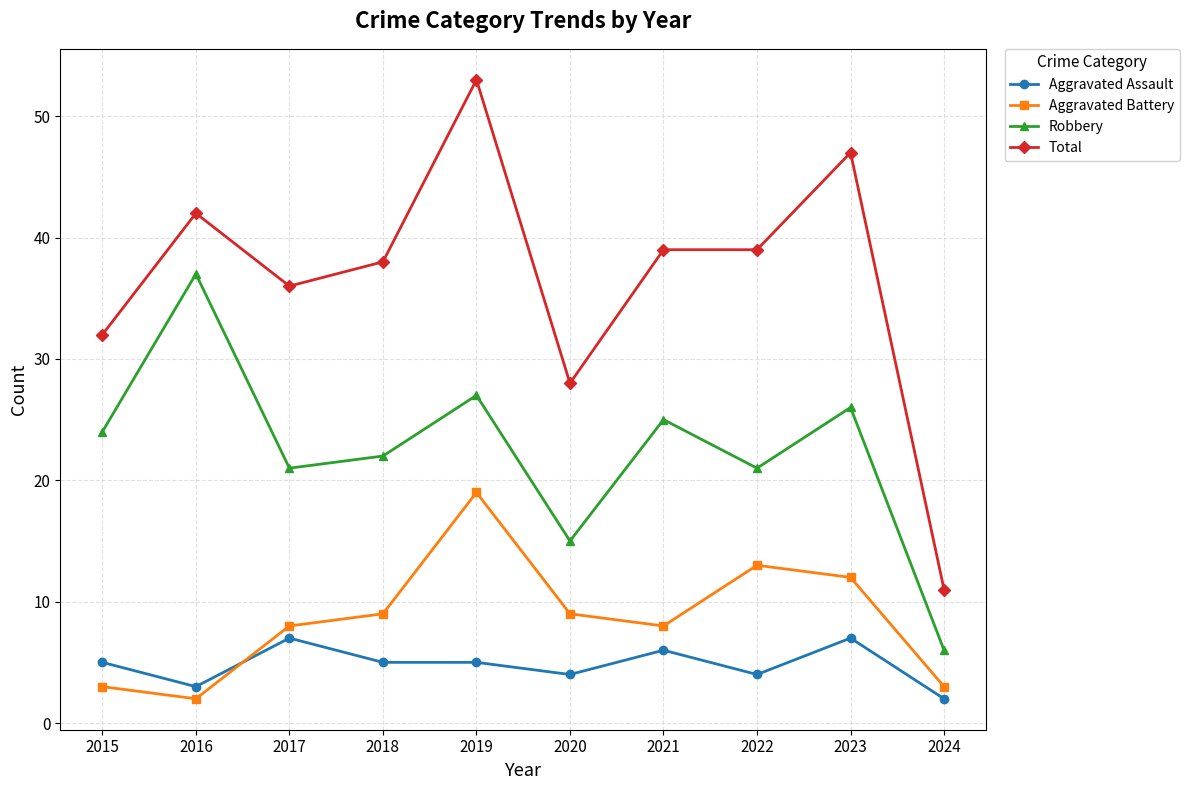

Which series changed the most between 2018 and 2024?

Total